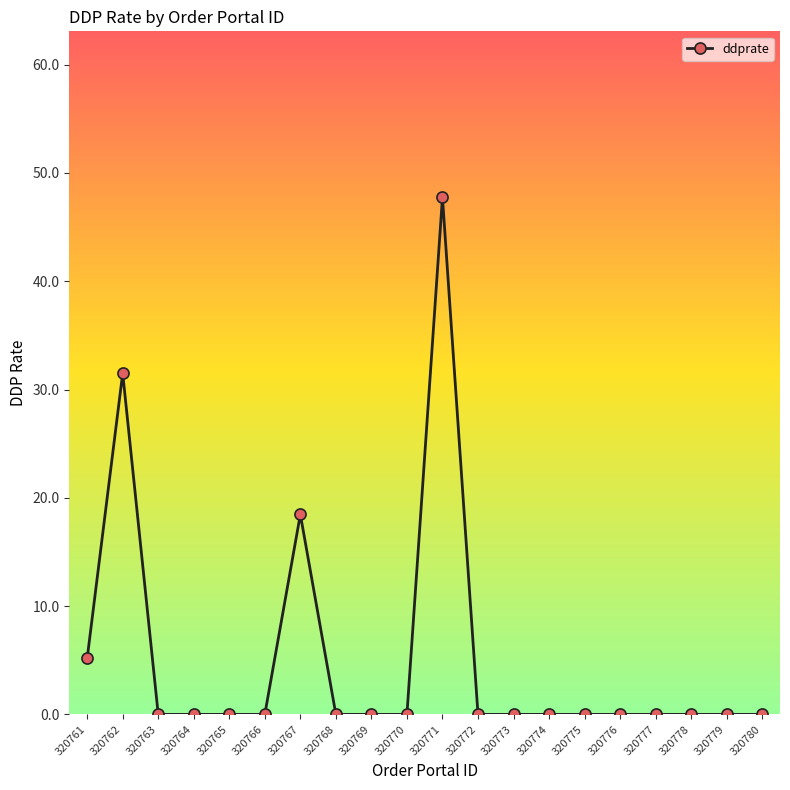

Reading right to left, list all the values displayed in this chart.

0.0	0.0	0.0	0.0	0.0	0.0	0.0	0.0	0.0	47.8	0.0	0.0	0.0	18.5	0.0	0.0	0.0	0.0	31.5	5.2